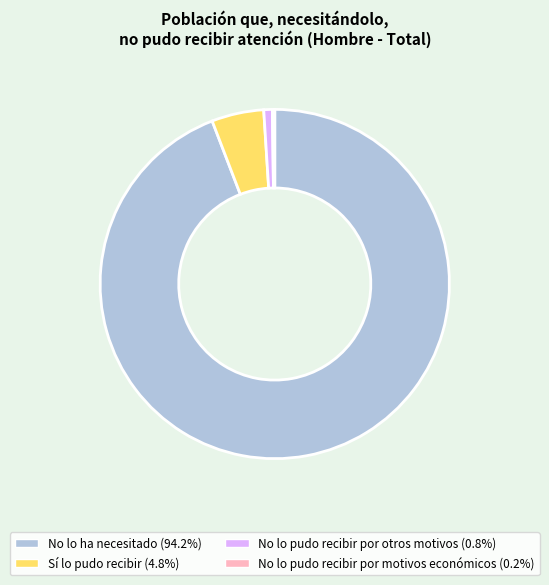

Does any single category account for the majority?

Yes